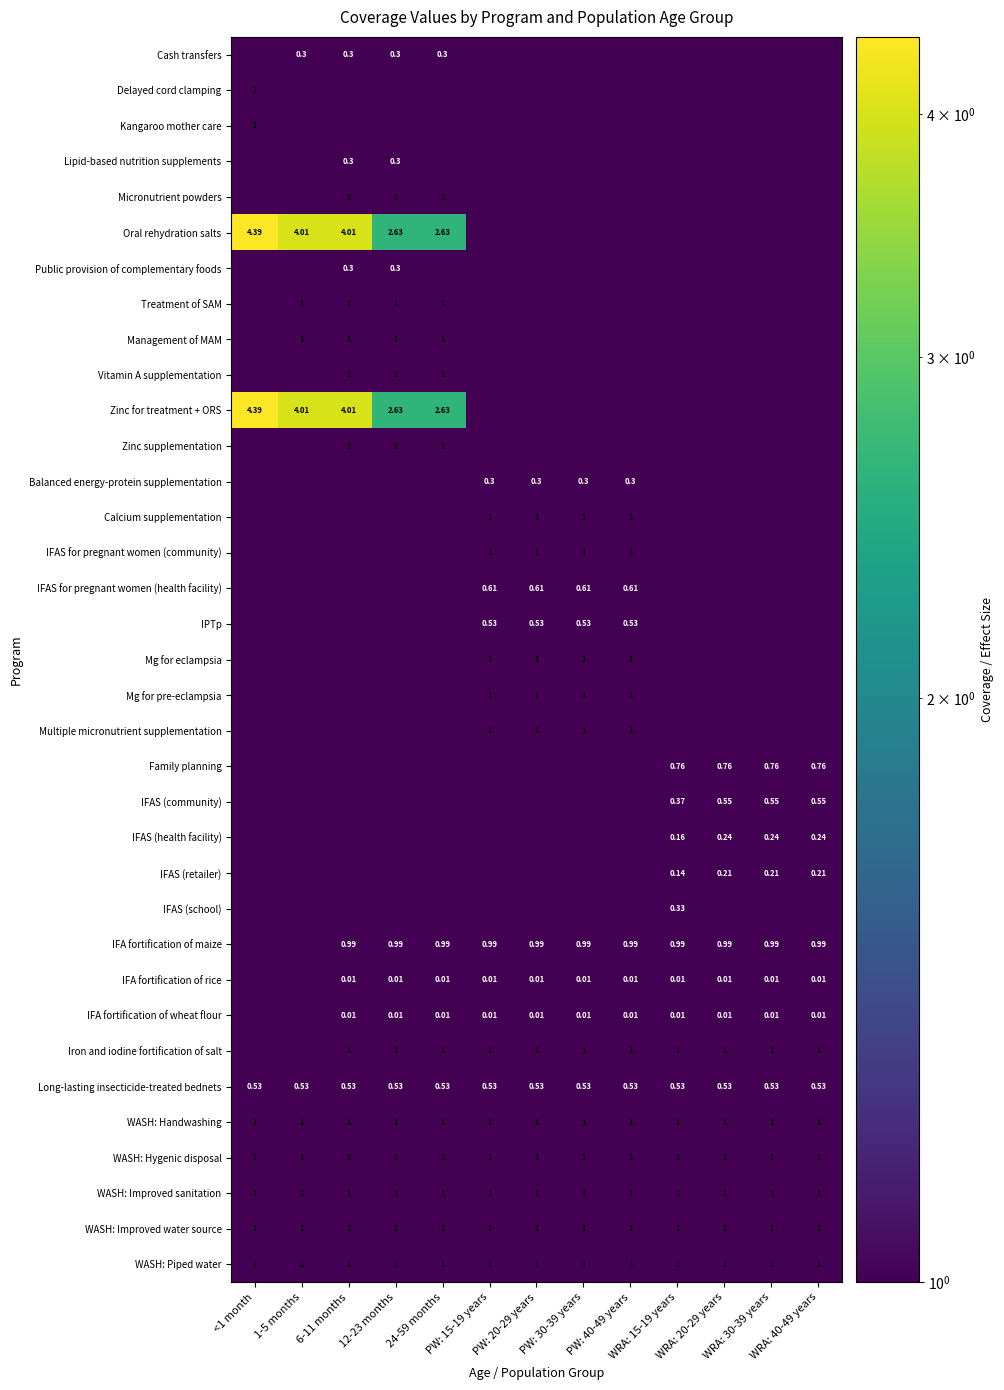

What is the average value of the Balanced energy-protein supplementation series?

0.1